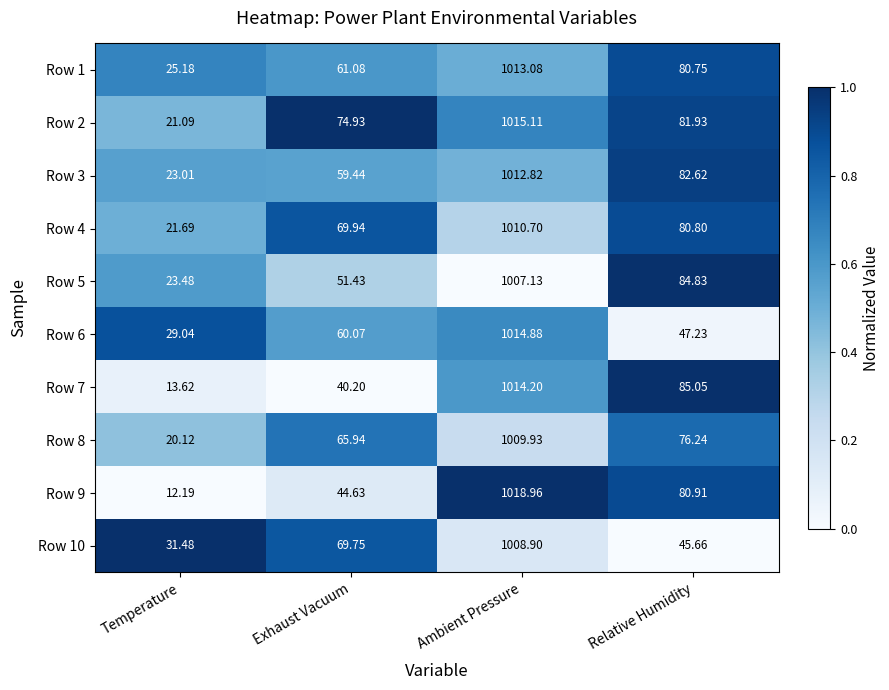

At which category is the sum across all series the highest?

Ambient Pressure